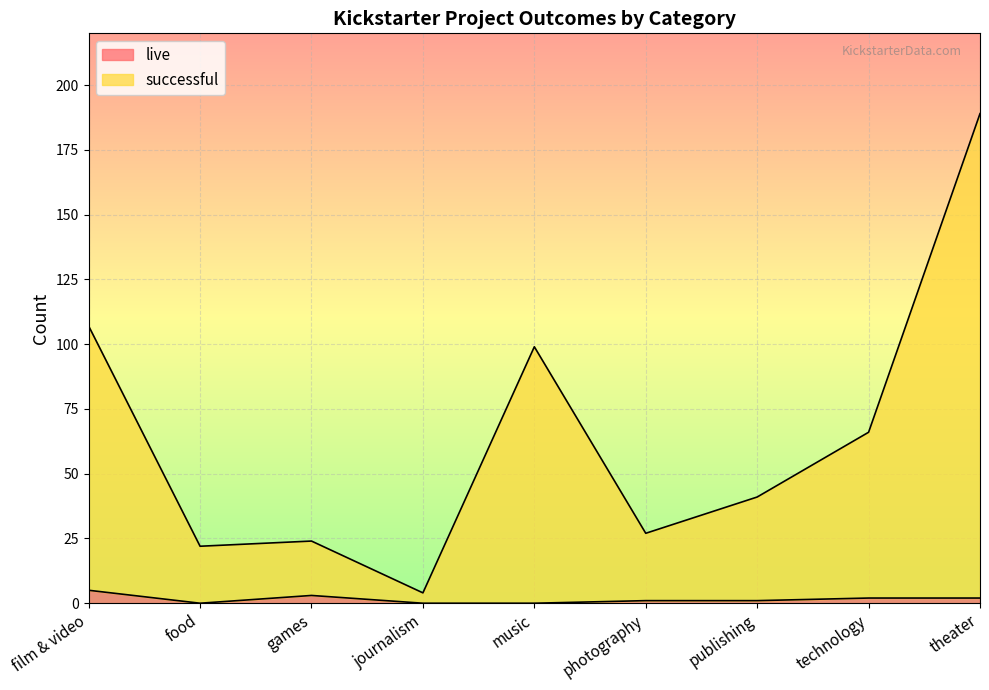

Is the value of successful at music greater than the value of live at games?

Yes